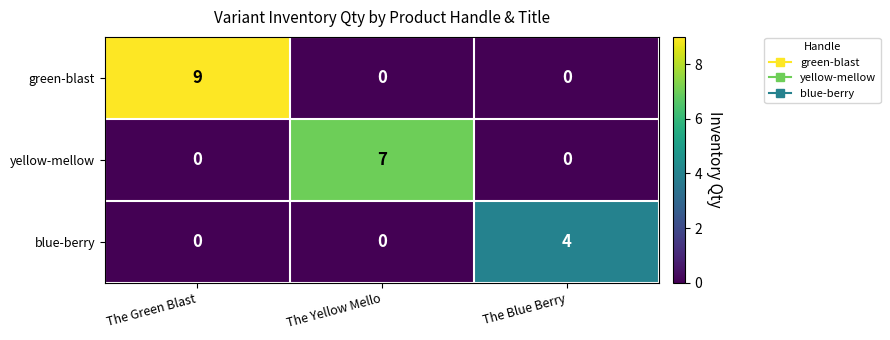

Which series changed the most between The Green Blast and The Yellow Mello?

green-blast